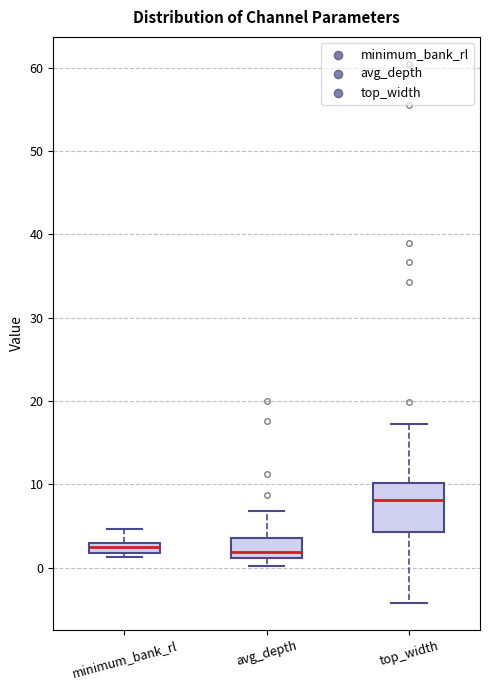

Comparing the boxes themselves (not the whiskers), which one is the tallest?

top_width